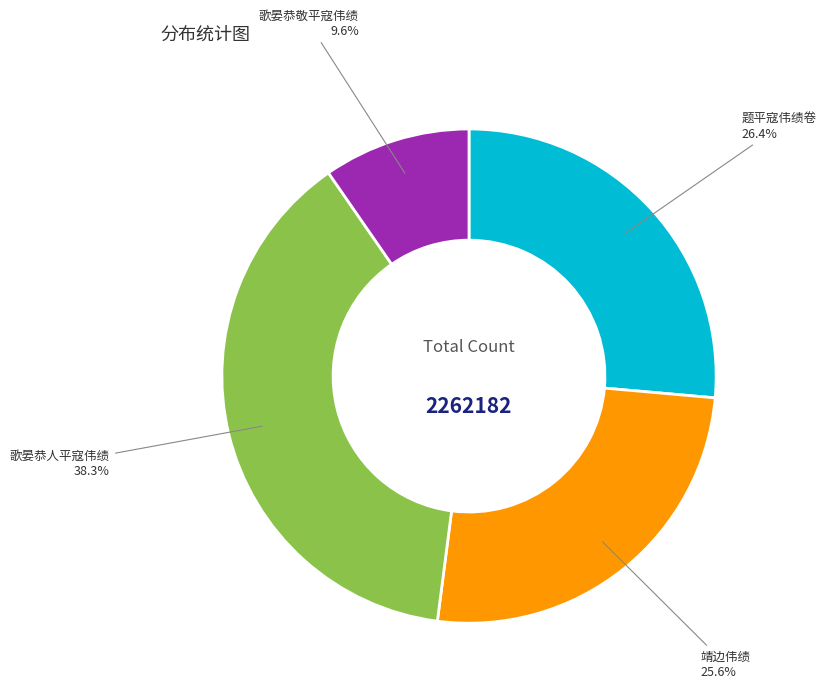

To the nearest percent, what is the difference between the 歌晏恭人平寇伟绩 and 靖边伟绩 slice percentages?

13%